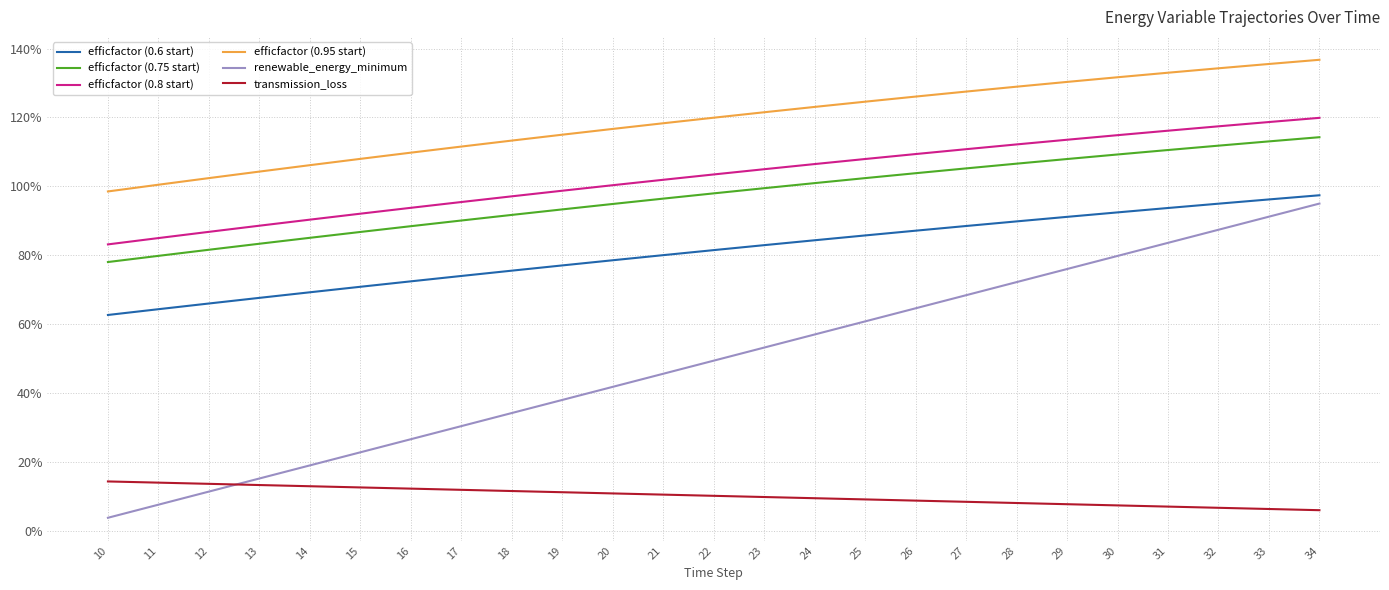

Which series has the largest total across all categories?

efficfactor (0.95 start)